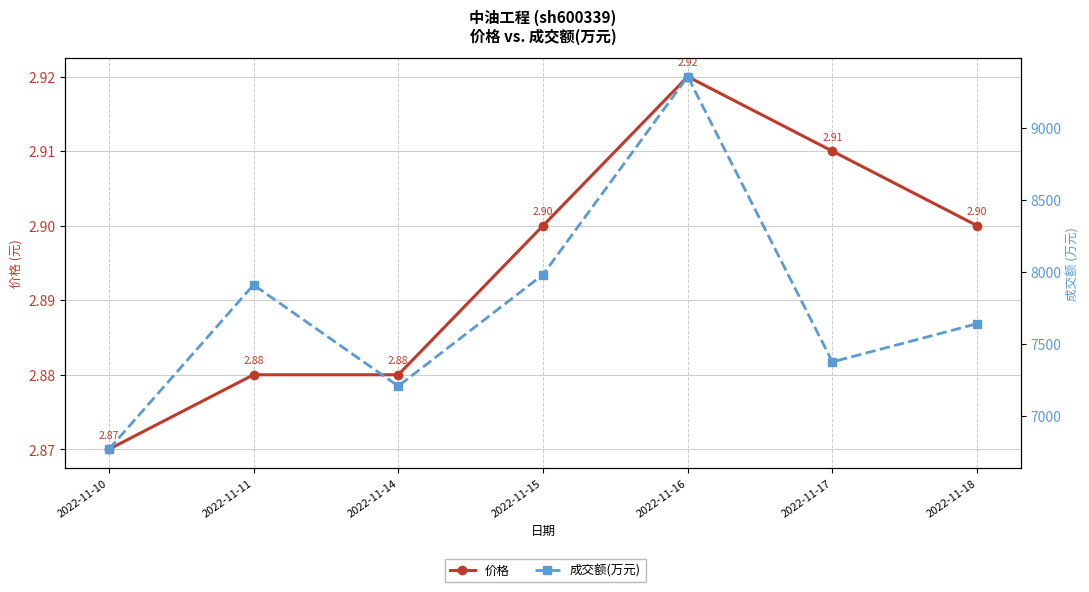

Which category has the lowest value in the 成交额(万元) series?

2022-11-10